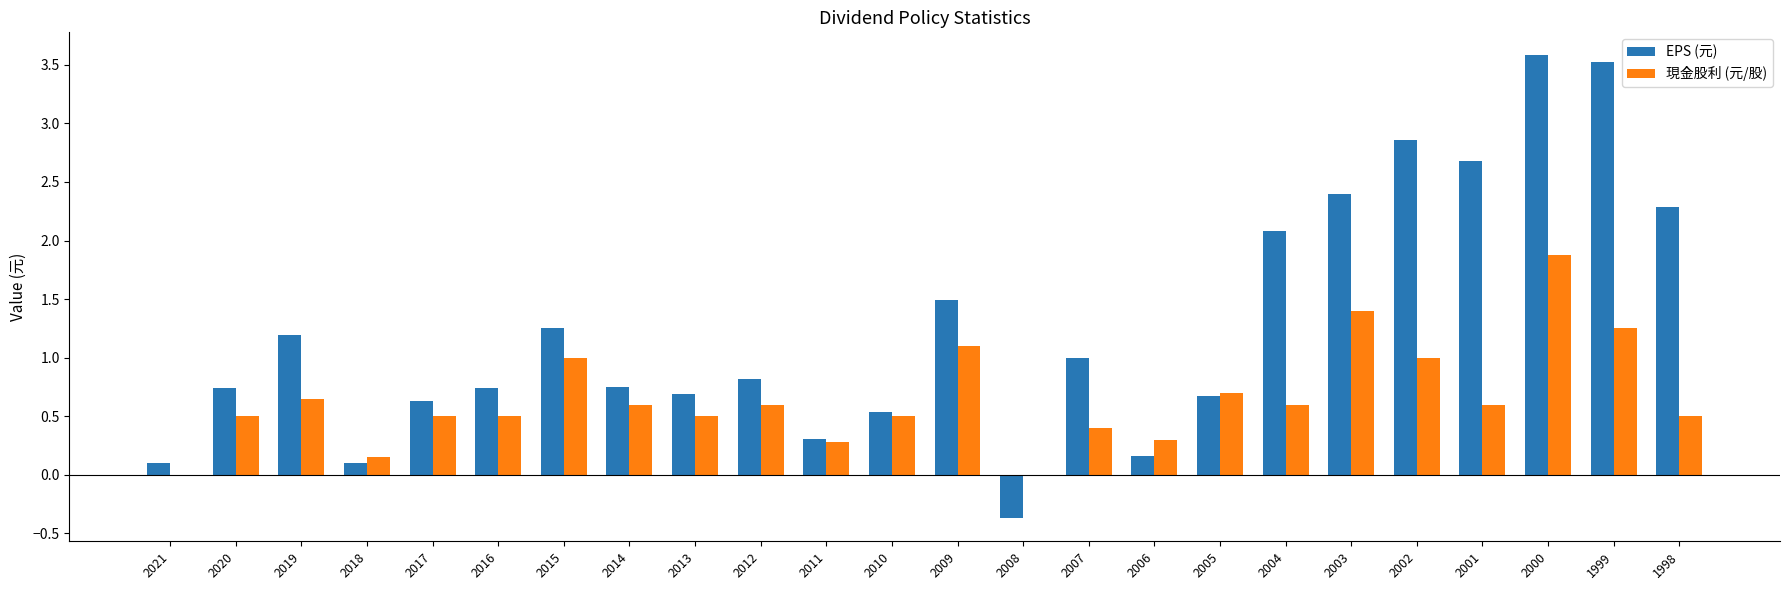

Which series has the largest total across all categories?

EPS (元)